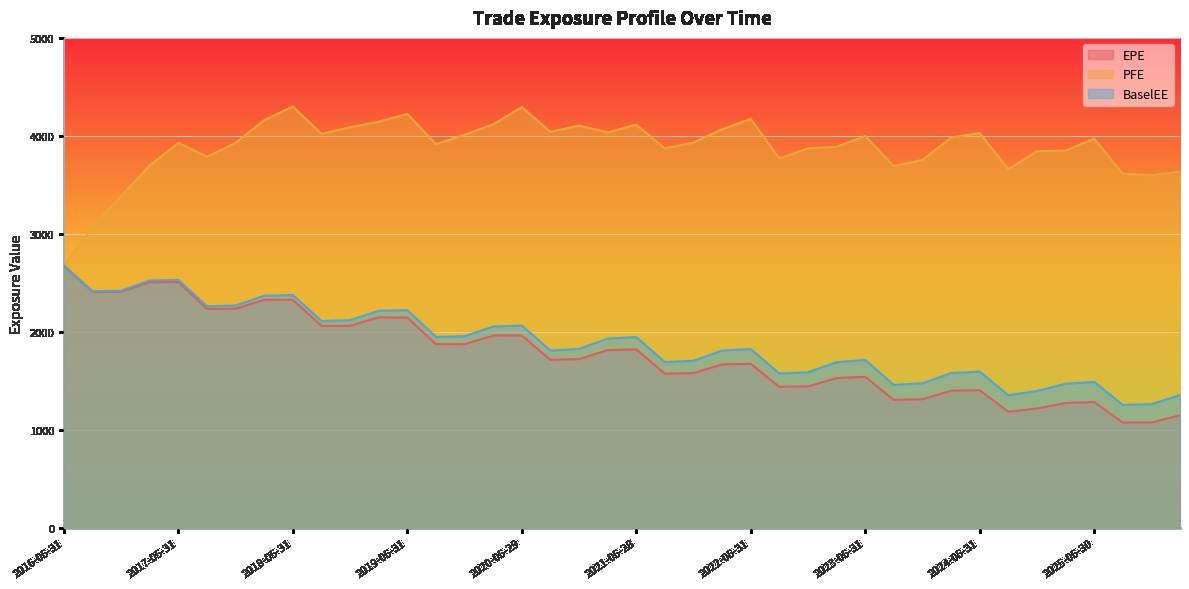

At which label does PFE reach its peak?

2018-05-31